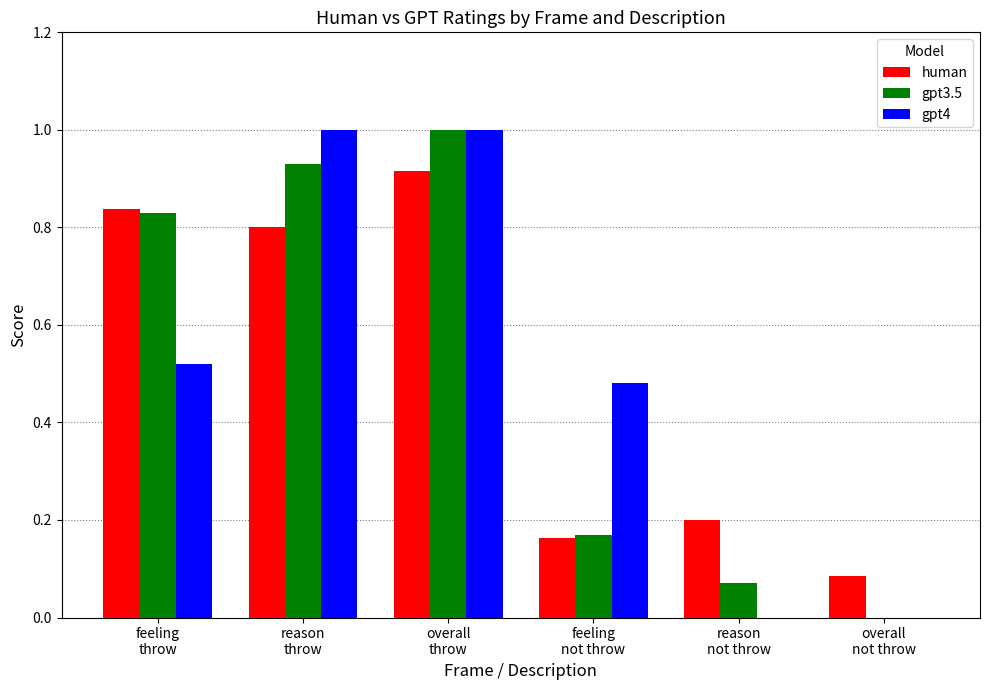

At which label is gpt3.5 closest to 0?

overall
not throw